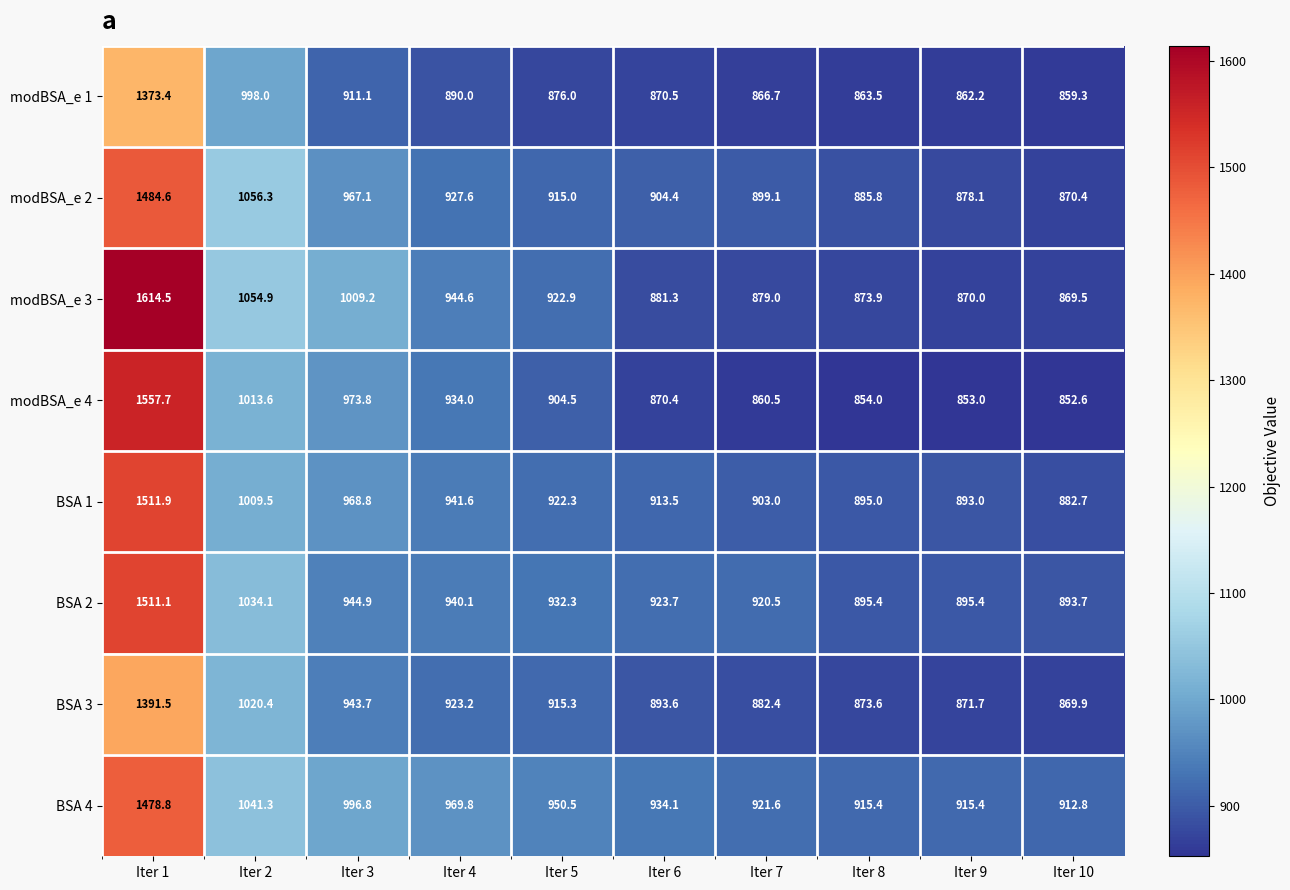

How many series are shown in this chart?

8